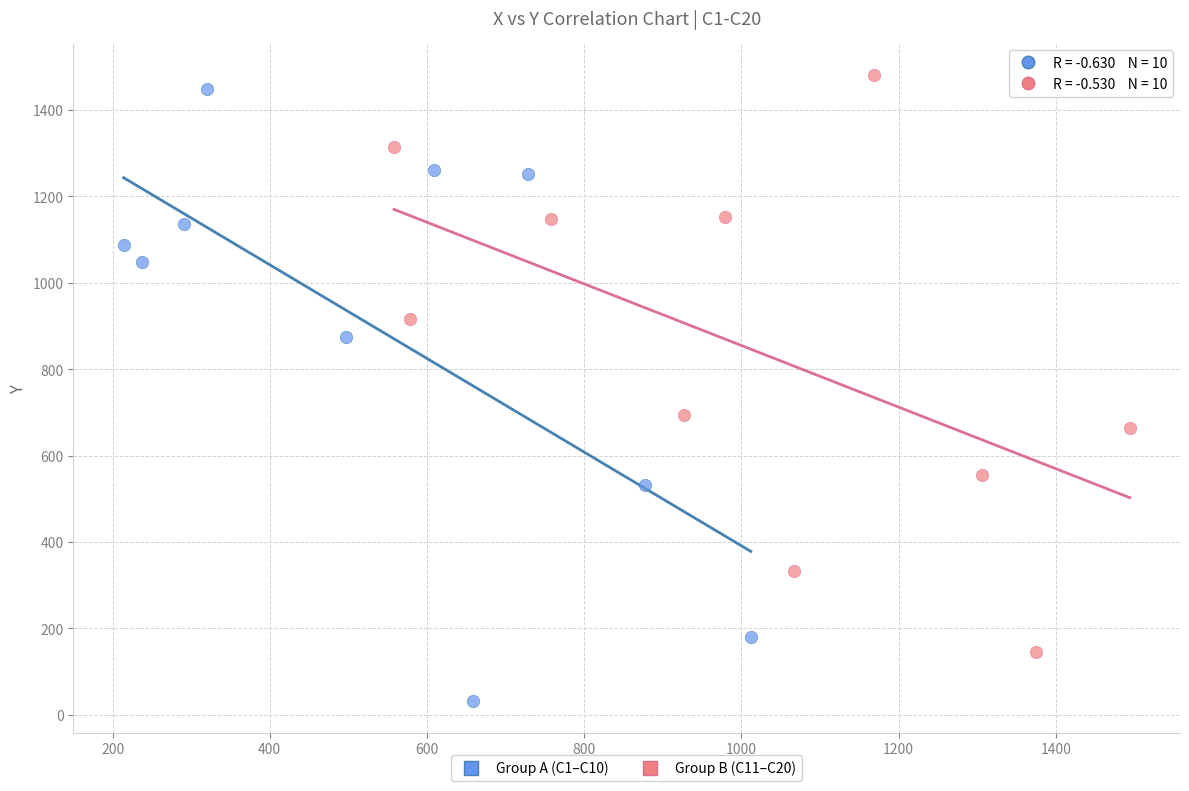

What are all the series names shown in the legend?

Group A (C1–C10), Group B (C11–C20)